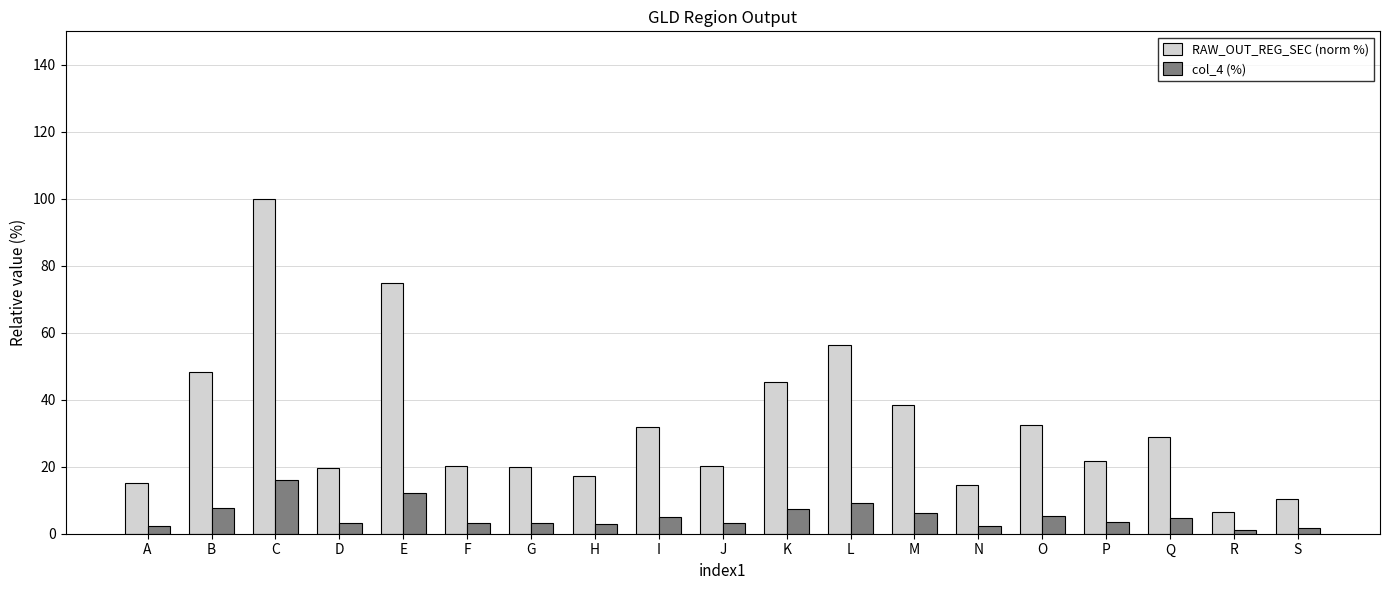

What is the spread (max minus min) of values at Q?

24.2